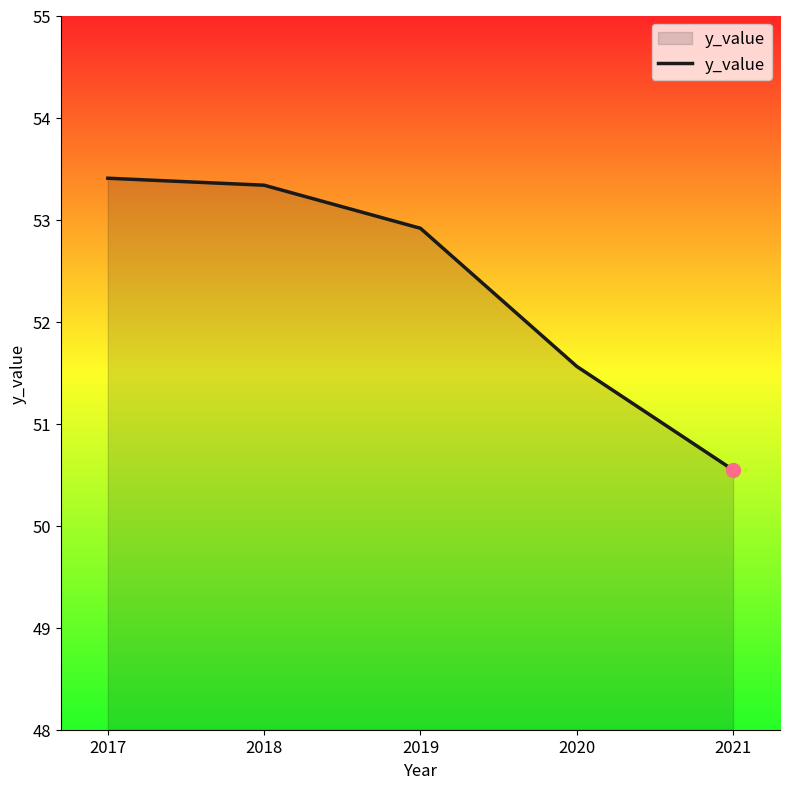

List the labels in order of value, smallest first.

2021, 2020, 2019, 2018, 2017